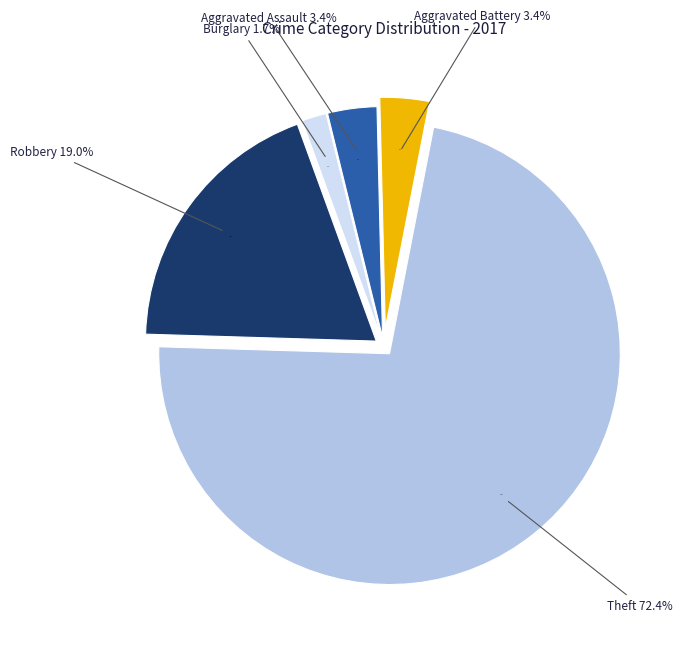

Does any single category account for the majority?

Yes